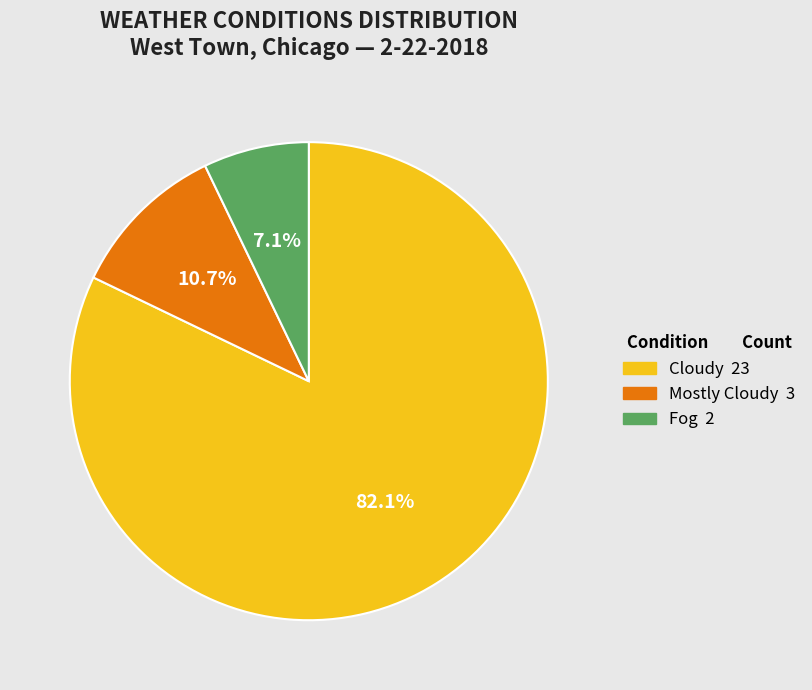

Rank the categories by value from lowest to highest.

Fog, Mostly Cloudy, Cloudy